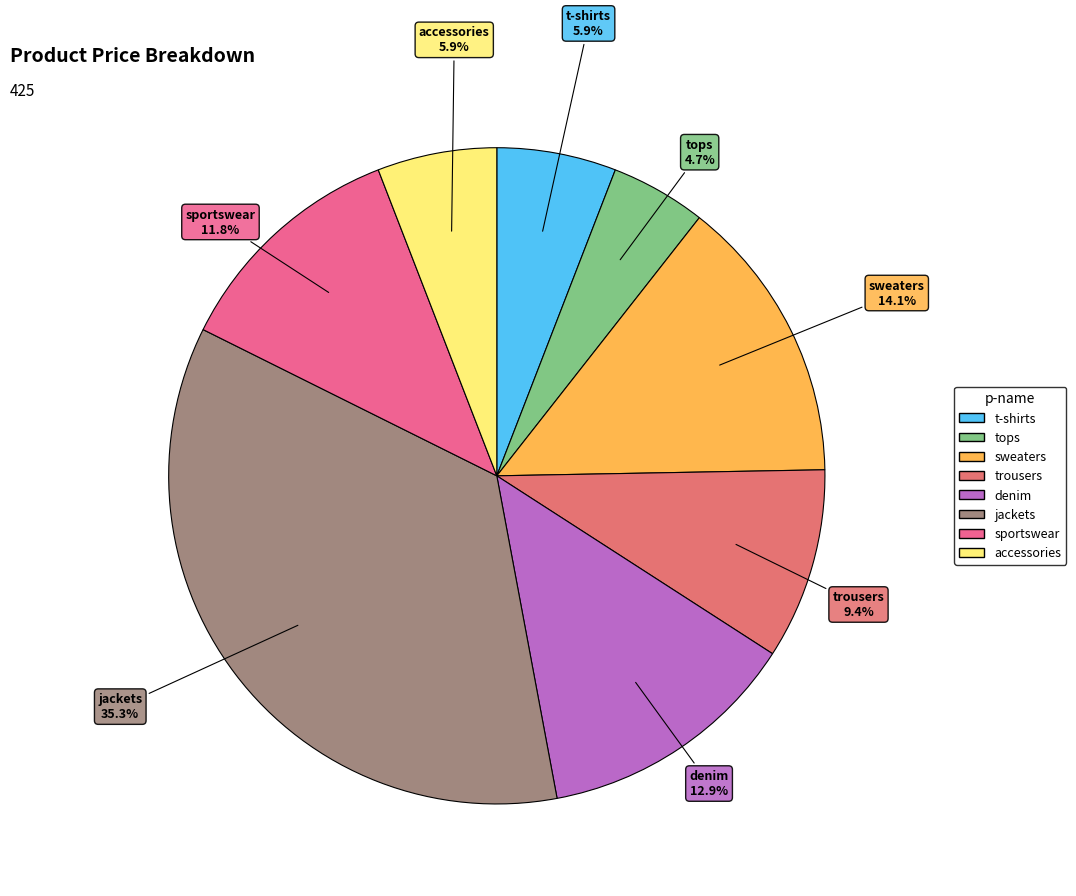

Is the sum of jackets and trousers greater than half?

No